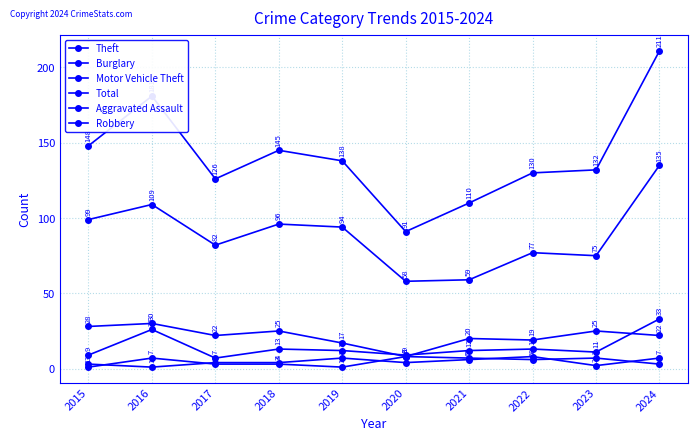

How many values in the Burglary series are below 22?

4